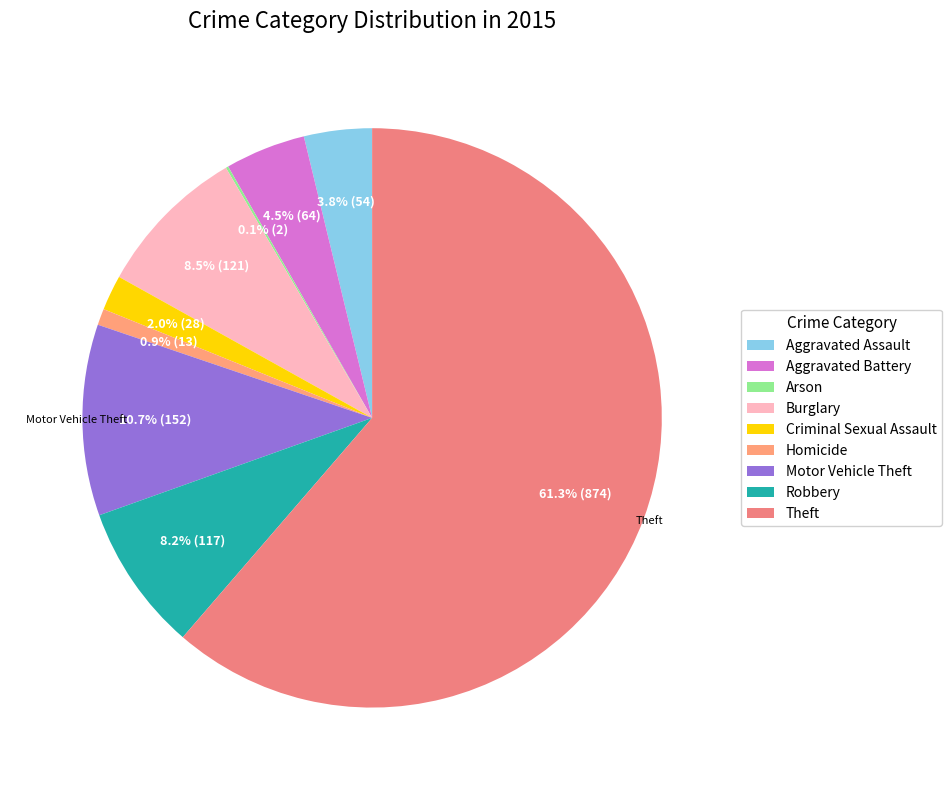

To the nearest percent, what is the difference between the Robbery and Criminal Sexual Assault slice percentages?

6%